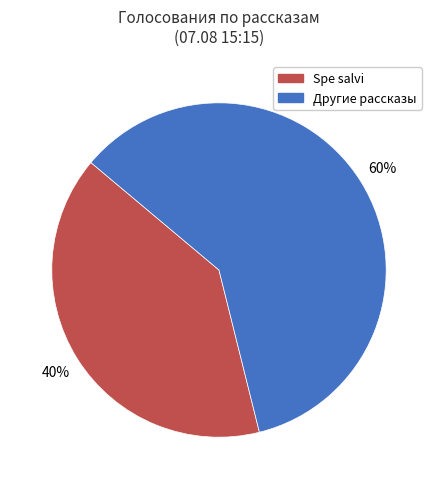

Combined, do Spe salvi and Другие рассказы account for over 50%?

Yes